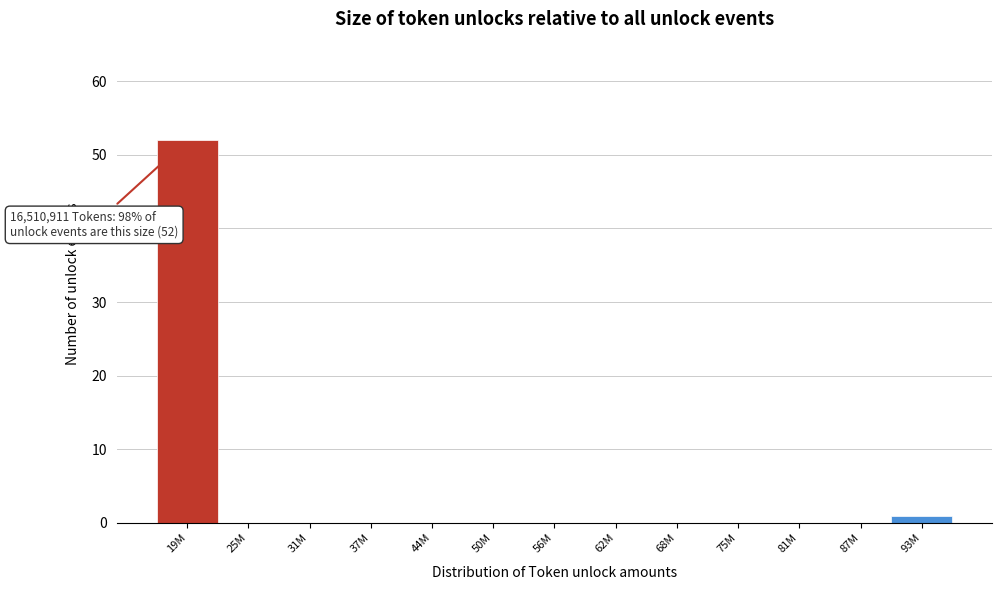

Reading left to right, transcribe all the data shown in this chart.

19M=52	25M=0	31M=0	37M=0	44M=0	50M=0	56M=0	62M=0	68M=0	75M=0	81M=0	87M=0	93M=1